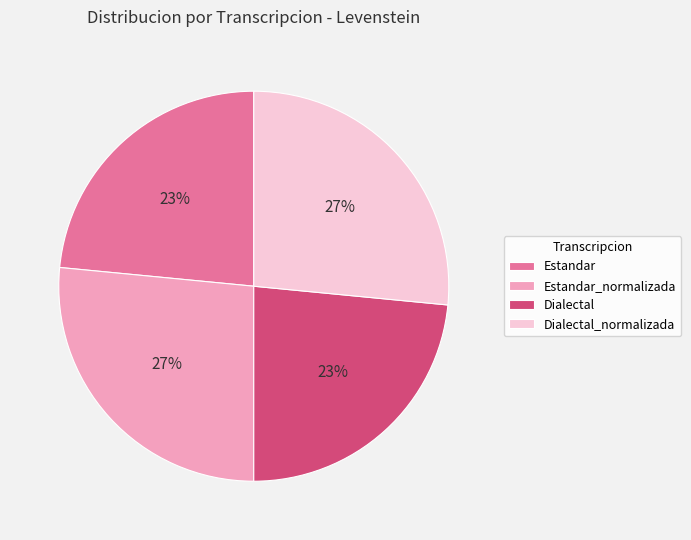

To the nearest percent, what portion does Dialectal_normalizada represent?

27%